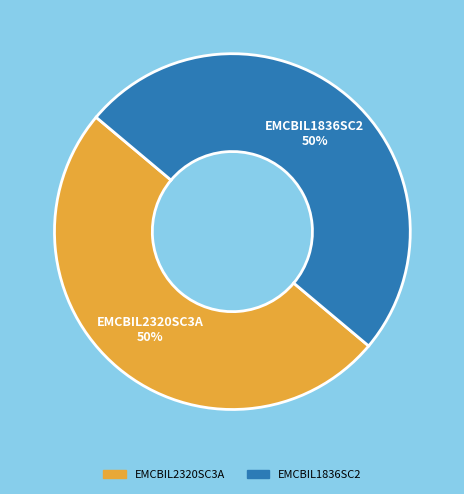

True or false: EMCBIL1836SC2 accounts for 64% of the total.

False